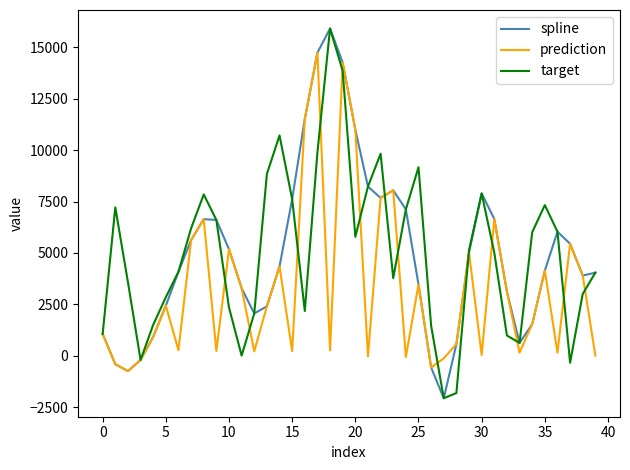

What is the lowest value of the target series?

-2073.3